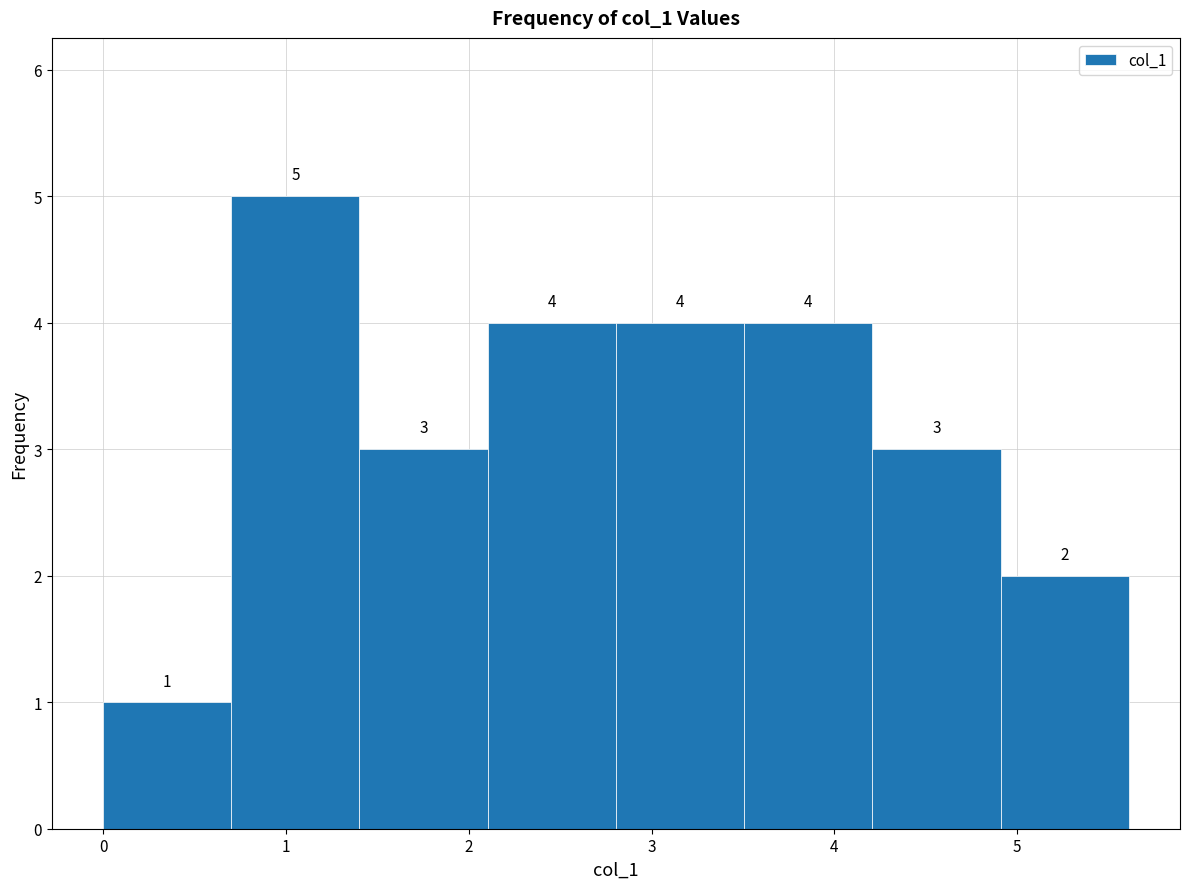

What is the height of the bar covering 4.2 to 4.9 on the x-axis? The bar edges are not printed on the chart, so give them approximately, as read against the axis.

3